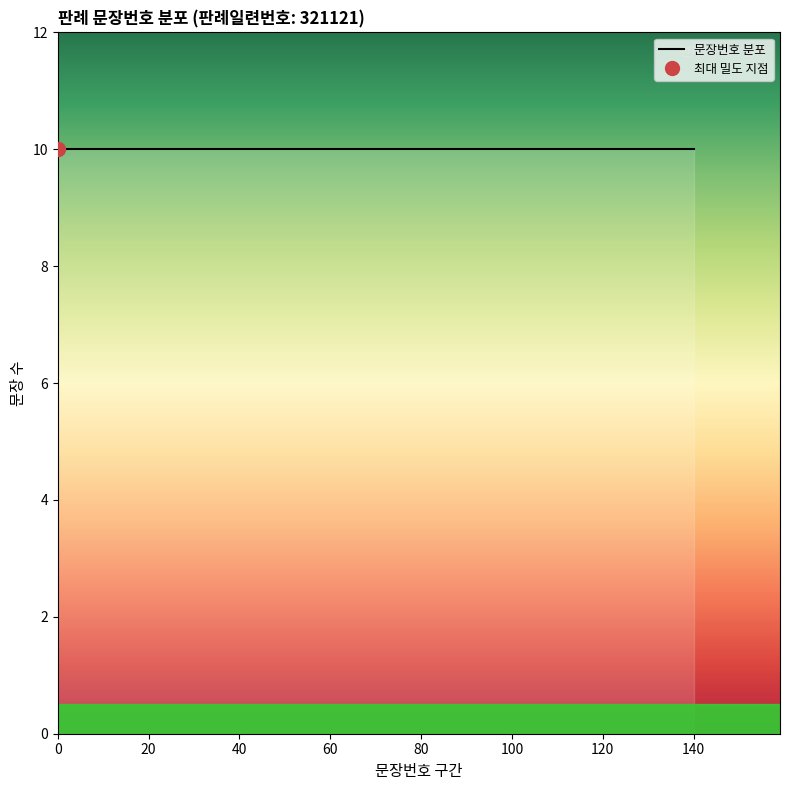

How many lines are shown in the chart?

1